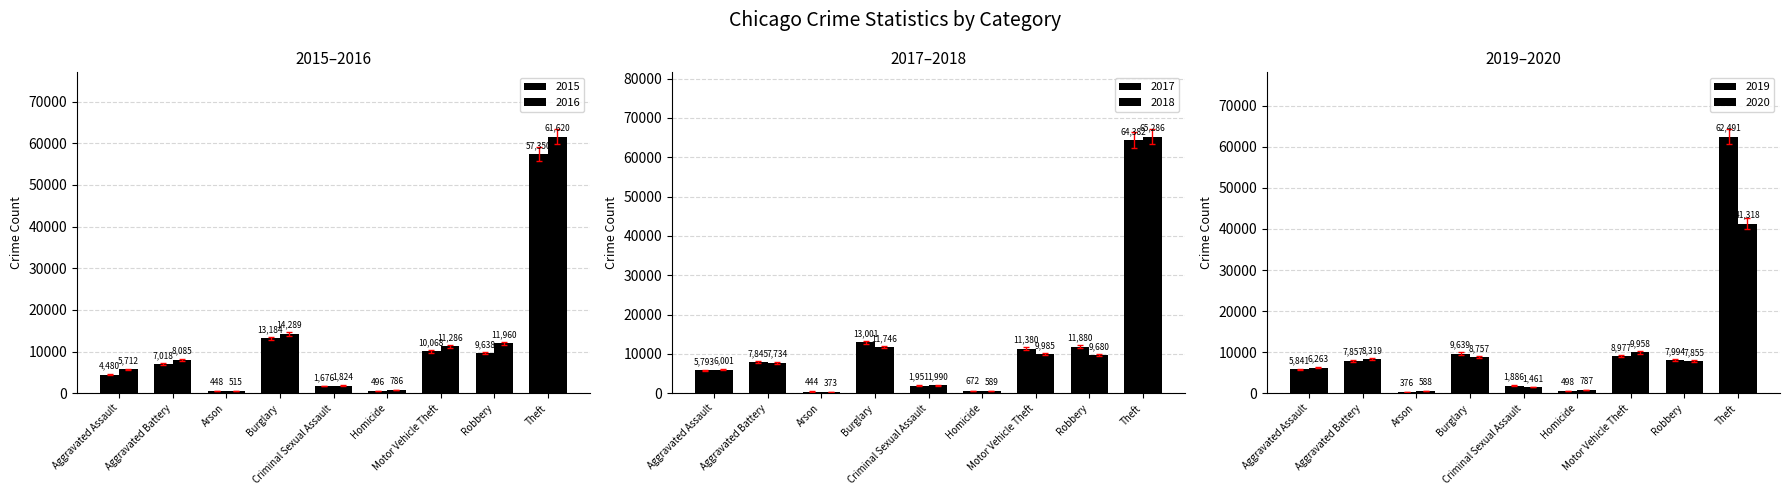

How many data points in 2016 are less than 8085?

4